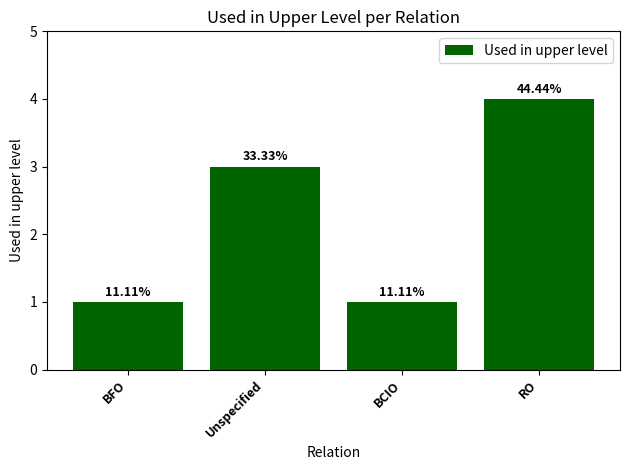

How many bars are there in total?

4